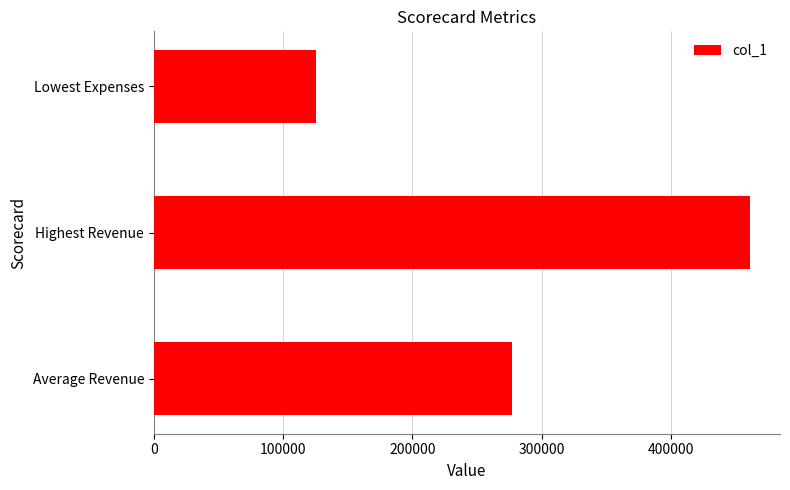

What is the change in value from Average Revenue to Highest Revenue?

+184227.5